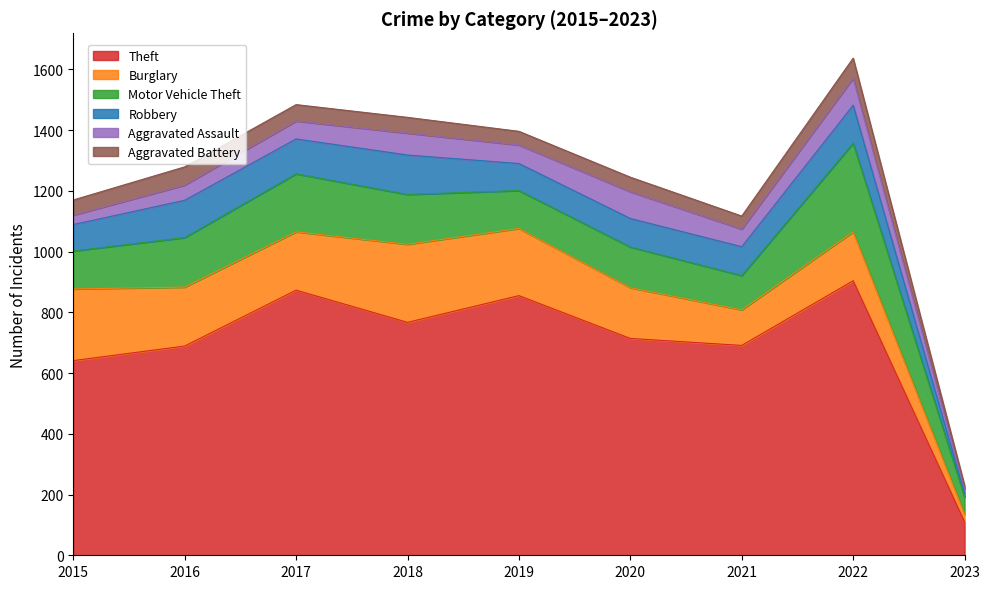

True or false: Burglary and Motor Vehicle Theft intersect in this chart.

True